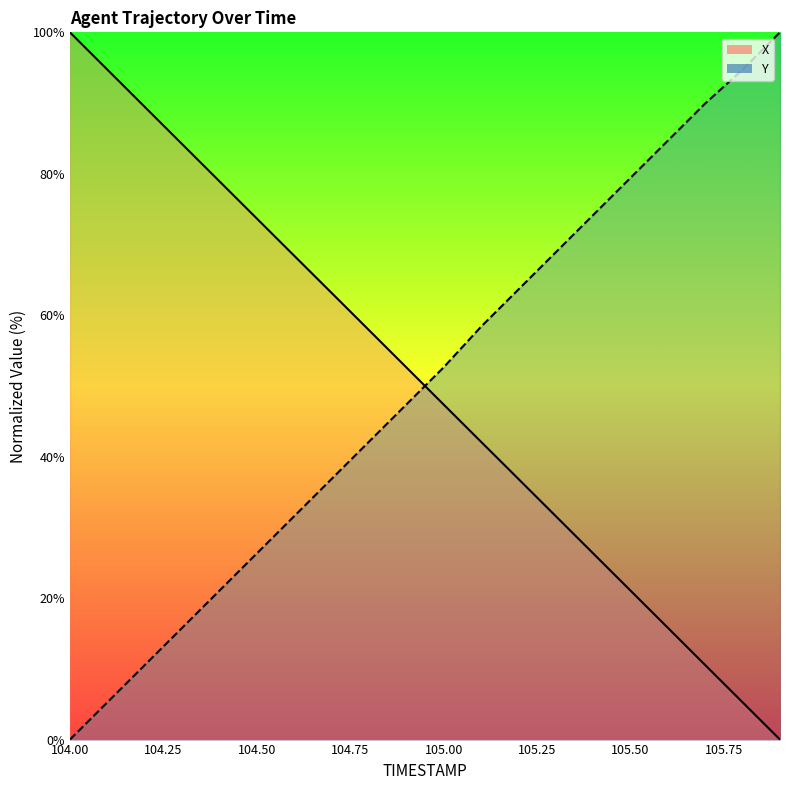

At how many categories does at least one series exceed 58?

17